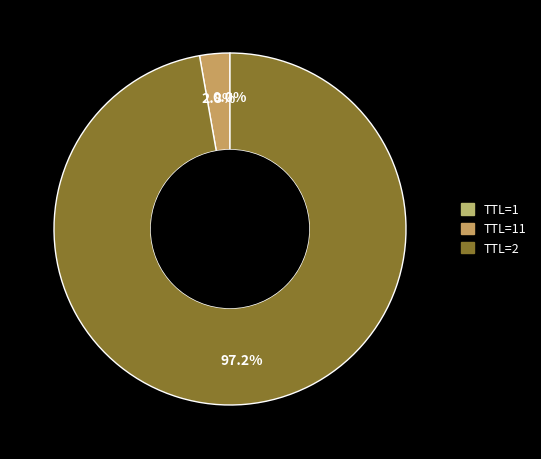

Is there a majority slice in this chart?

Yes